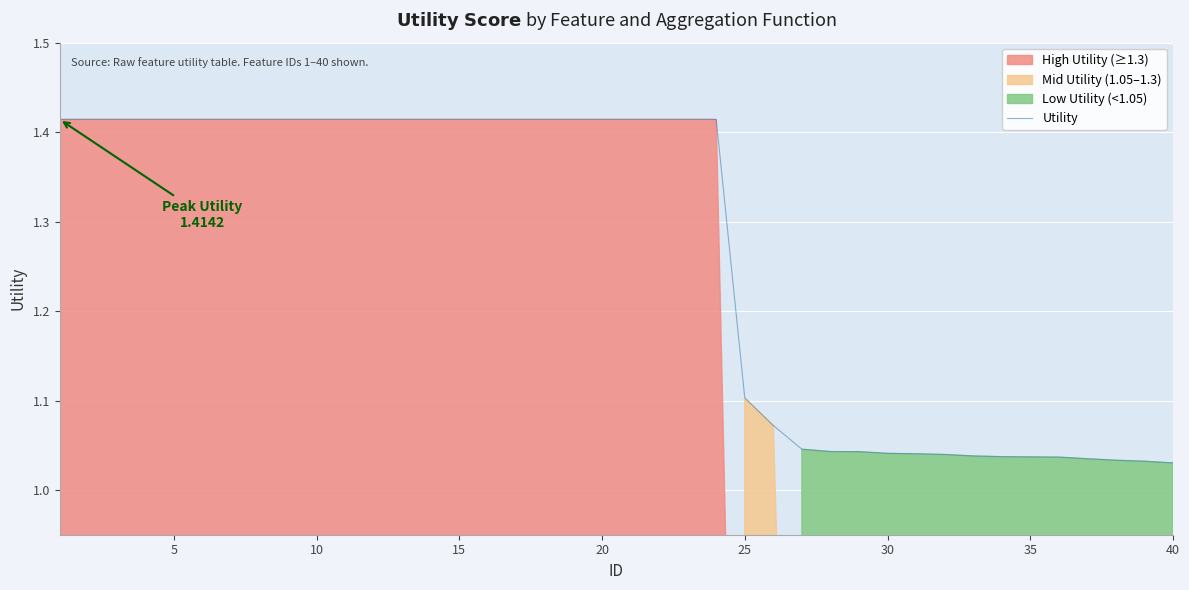

Is it true that the value at 25 is 0.2?

False